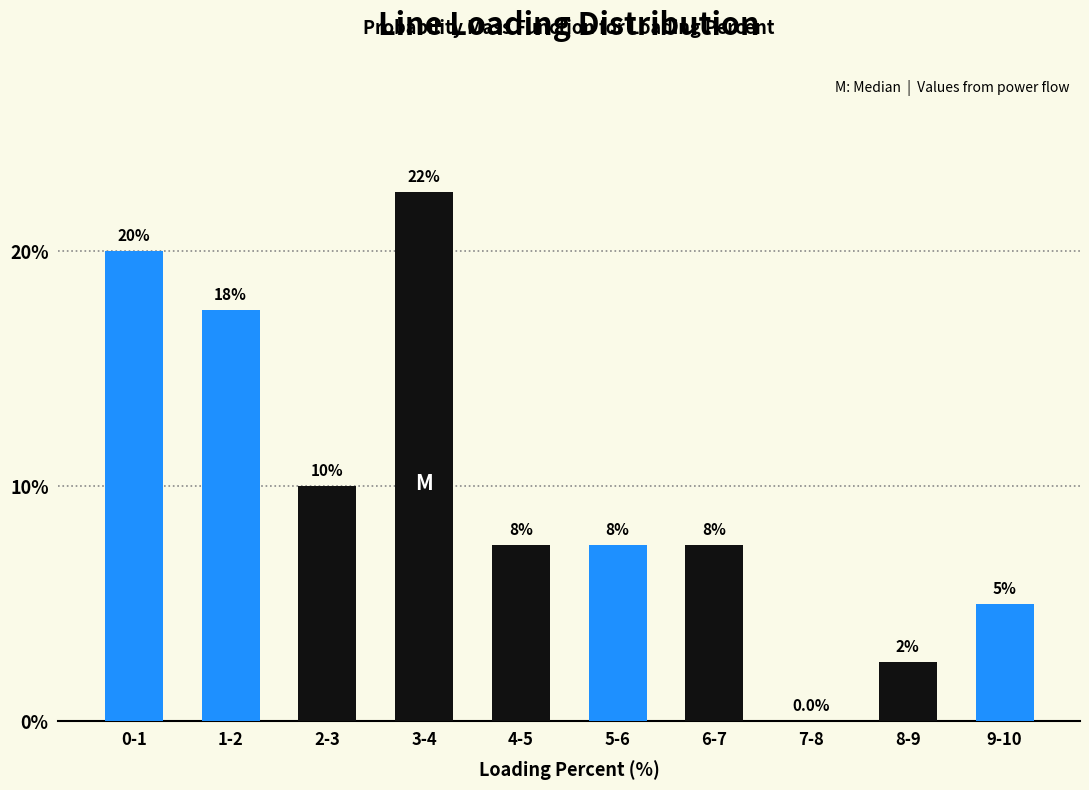

Are the bars horizontal?

No